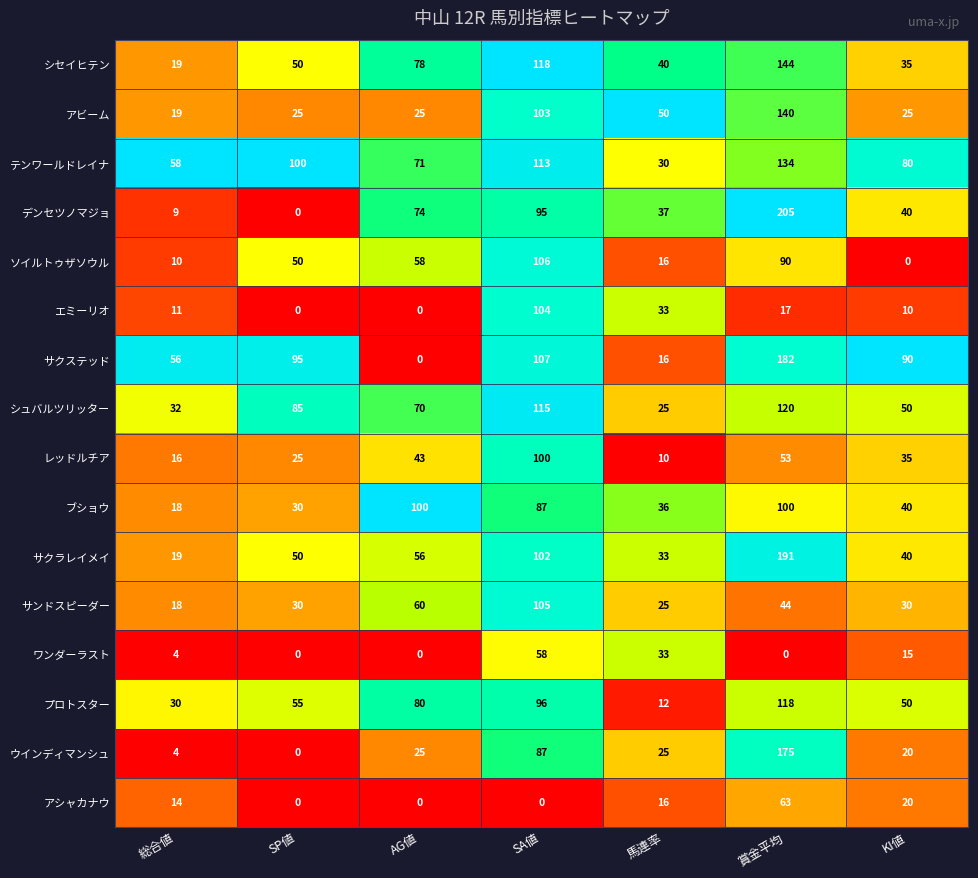

At how many categories does at least one series exceed 0?

7